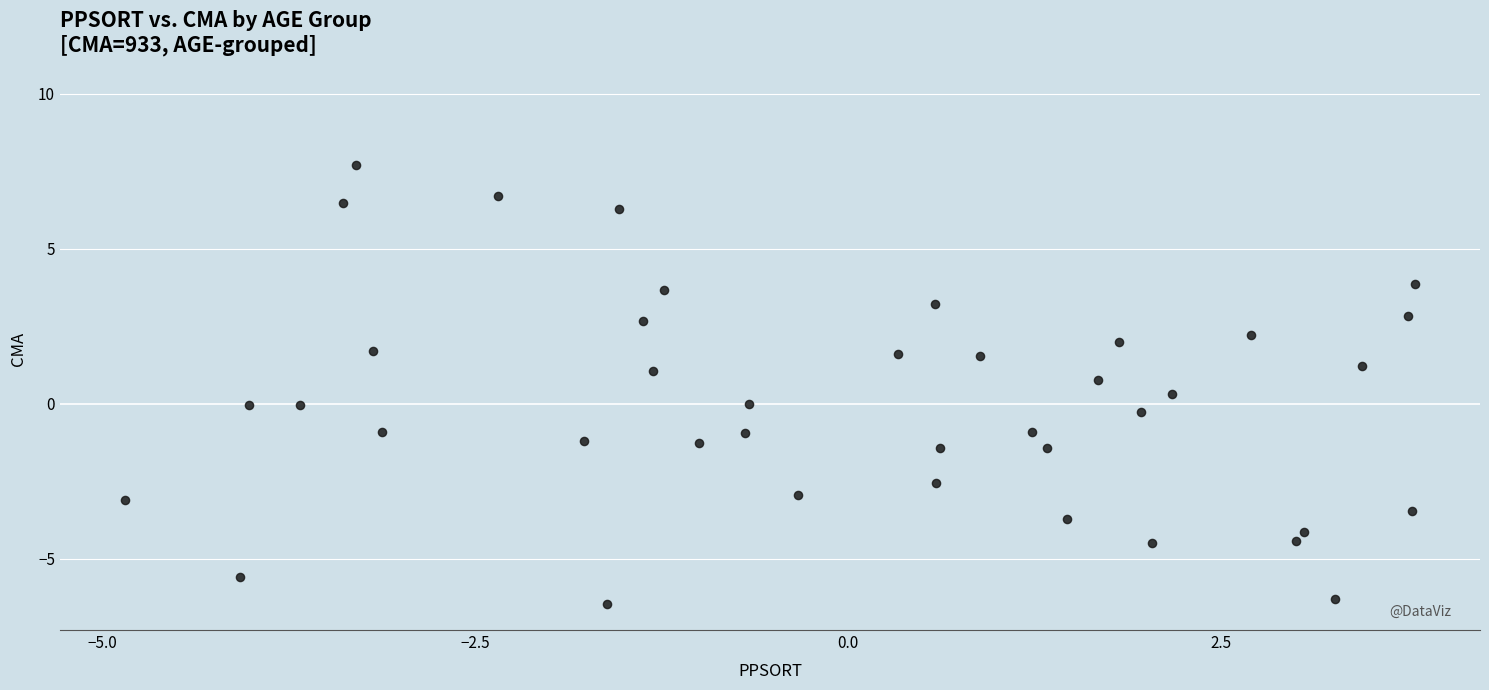

What is the range of Y values (max minus min)?

14.2